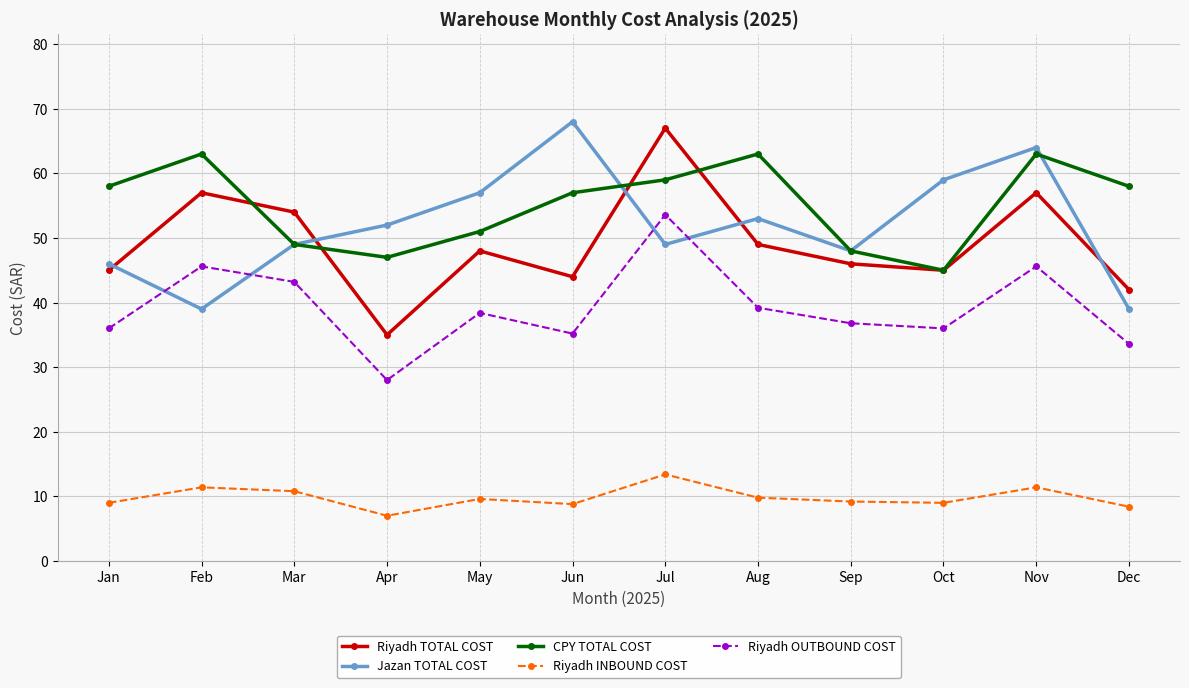

After their last crossing, which series has the higher values: Jazan TOTAL COST or Riyadh TOTAL COST?

Riyadh TOTAL COST